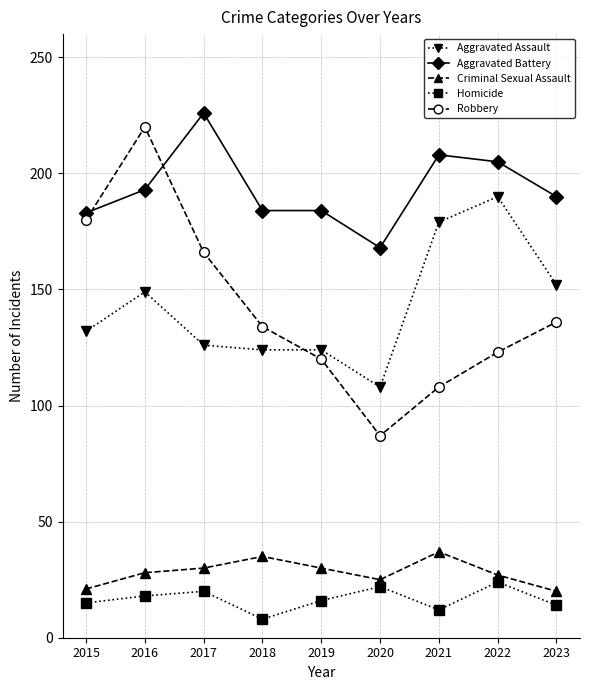

What is the difference between the highest and lowest values at 2023?

176